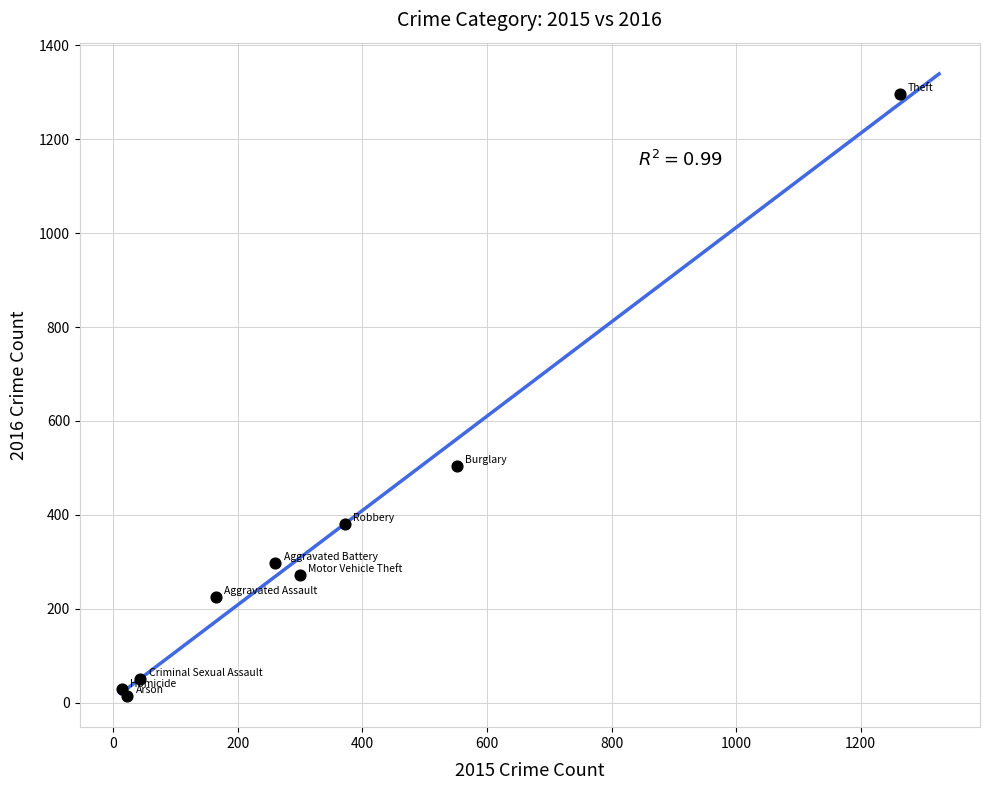

What Y value in the scatter plot is closest to 655?

505